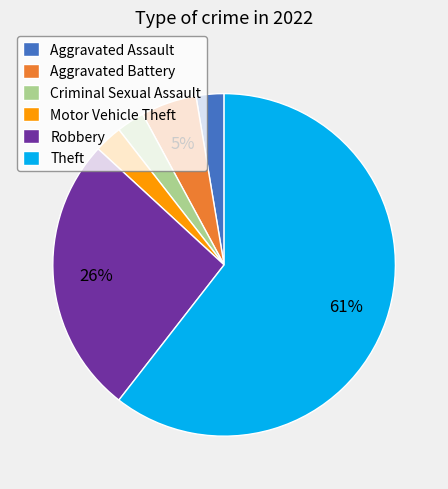

Combined, do Criminal Sexual Assault and Motor Vehicle Theft account for over 50%?

No